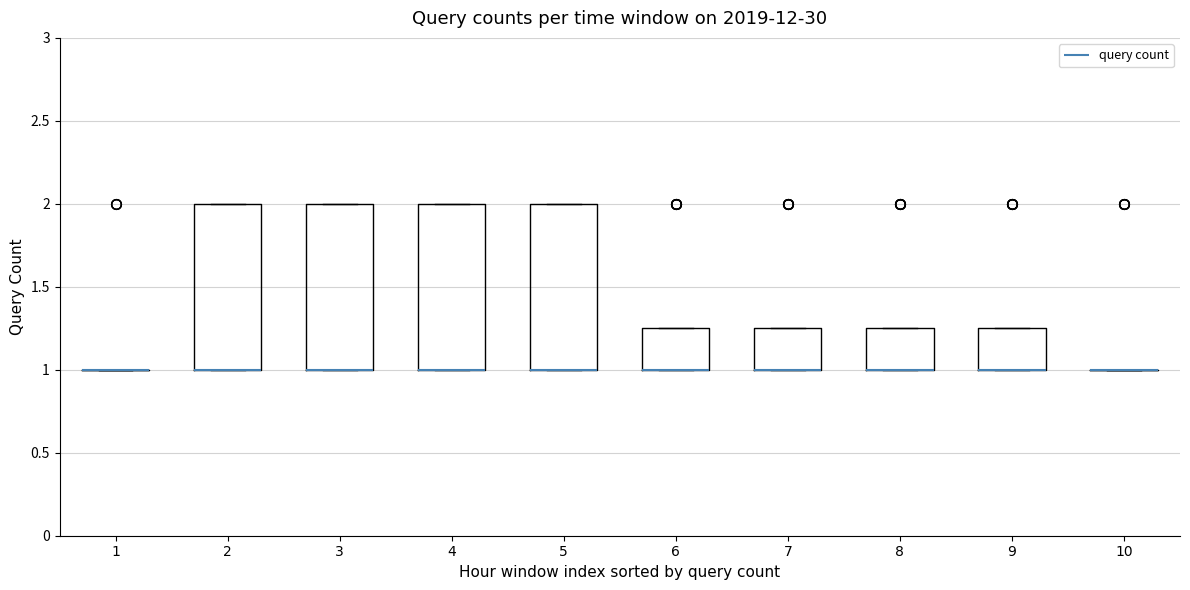

Reading left to right, read every box against the y-axis: the position of its median line, the range the box covers, and the ends of its whiskers. The values are not printed on the chart, so give them approximately, as read against the axis.

1: box collapsed to a line at 1.00, whiskers 1.00 to 1.00
2: median 1.00 (drawn on the box's lower edge), box 1.00 to 2.00, whiskers 1.00 to 2.00
3: median 1.00 (drawn on the box's lower edge), box 1.00 to 2.00, whiskers 1.00 to 2.00
4: median 1.00 (drawn on the box's lower edge), box 1.00 to 2.00, whiskers 1.00 to 2.00
5: median 1.00 (drawn on the box's lower edge), box 1.00 to 2.00, whiskers 1.00 to 2.00
6: median 1.00 (drawn on the box's lower edge), box 1.00 to 1.25, whiskers 1.00 to 1.25
7: median 1.00 (drawn on the box's lower edge), box 1.00 to 1.25, whiskers 1.00 to 1.25
8: median 1.00 (drawn on the box's lower edge), box 1.00 to 1.25, whiskers 1.00 to 1.25
9: median 1.00 (drawn on the box's lower edge), box 1.00 to 1.25, whiskers 1.00 to 1.25
10: box collapsed to a line at 1.00, whiskers 1.00 to 1.00